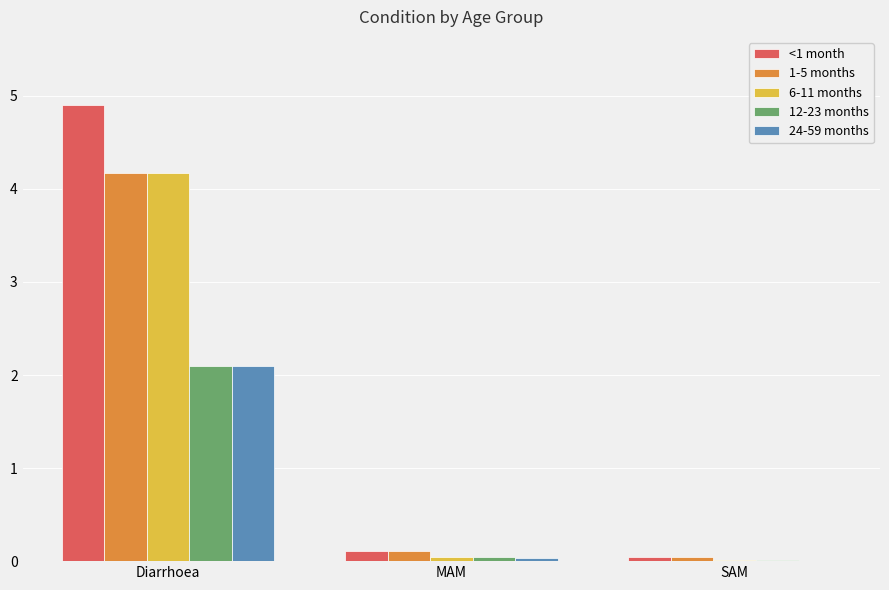

What is the average value of the <1 month series?

1.7